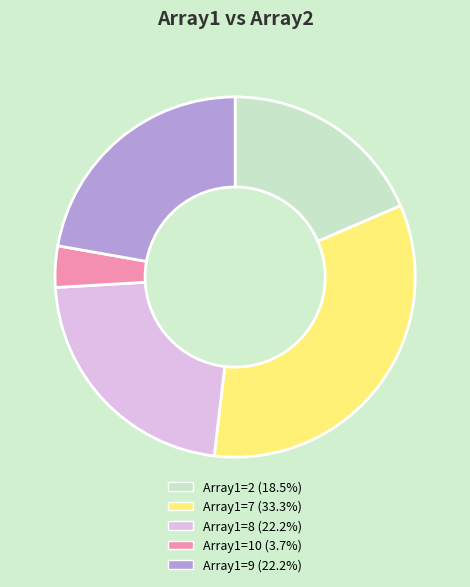

Do Array1=7 (33.3%) and Array1=8 (22.2%) together represent more than half of the pie?

Yes